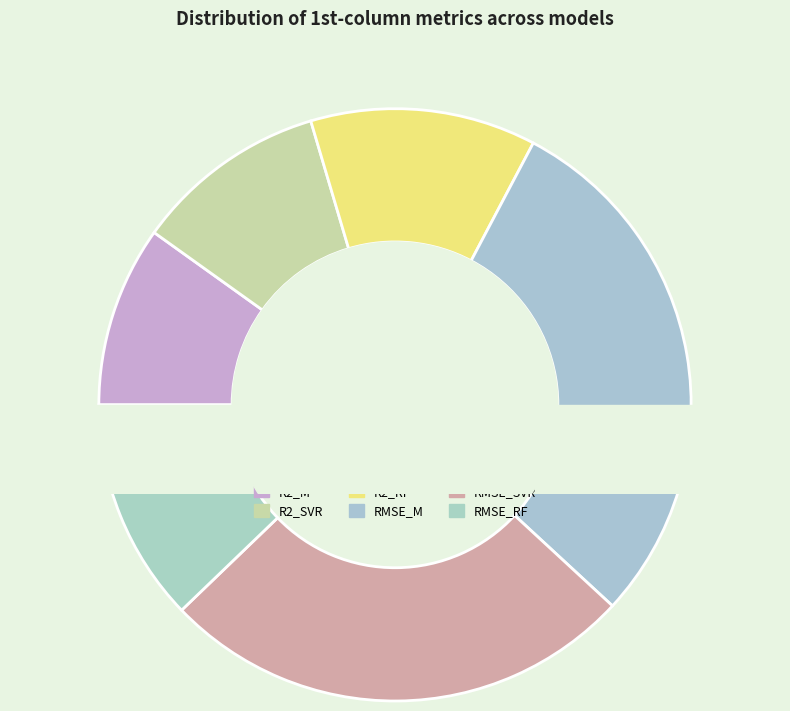

To the nearest percent, what is the difference between the R2_M and R2_SVR slice percentages?

1%